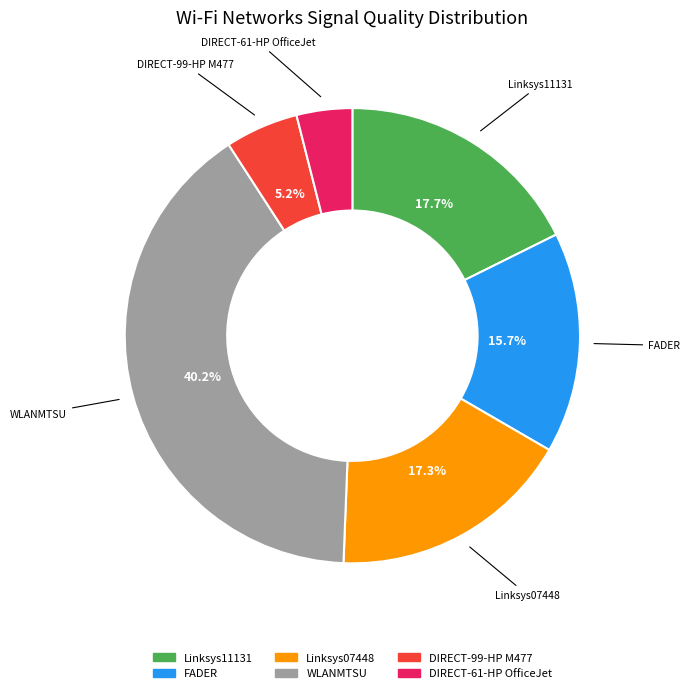

Is there any slice that represents more than half of the pie?

No